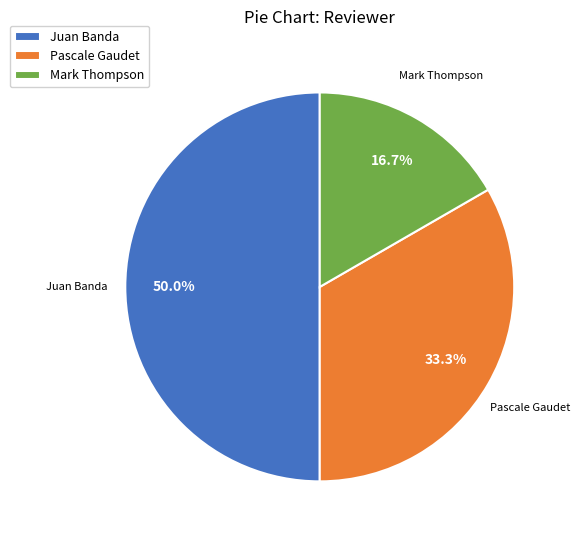

Between Pascale Gaudet and Juan Banda, which is larger?

Juan Banda